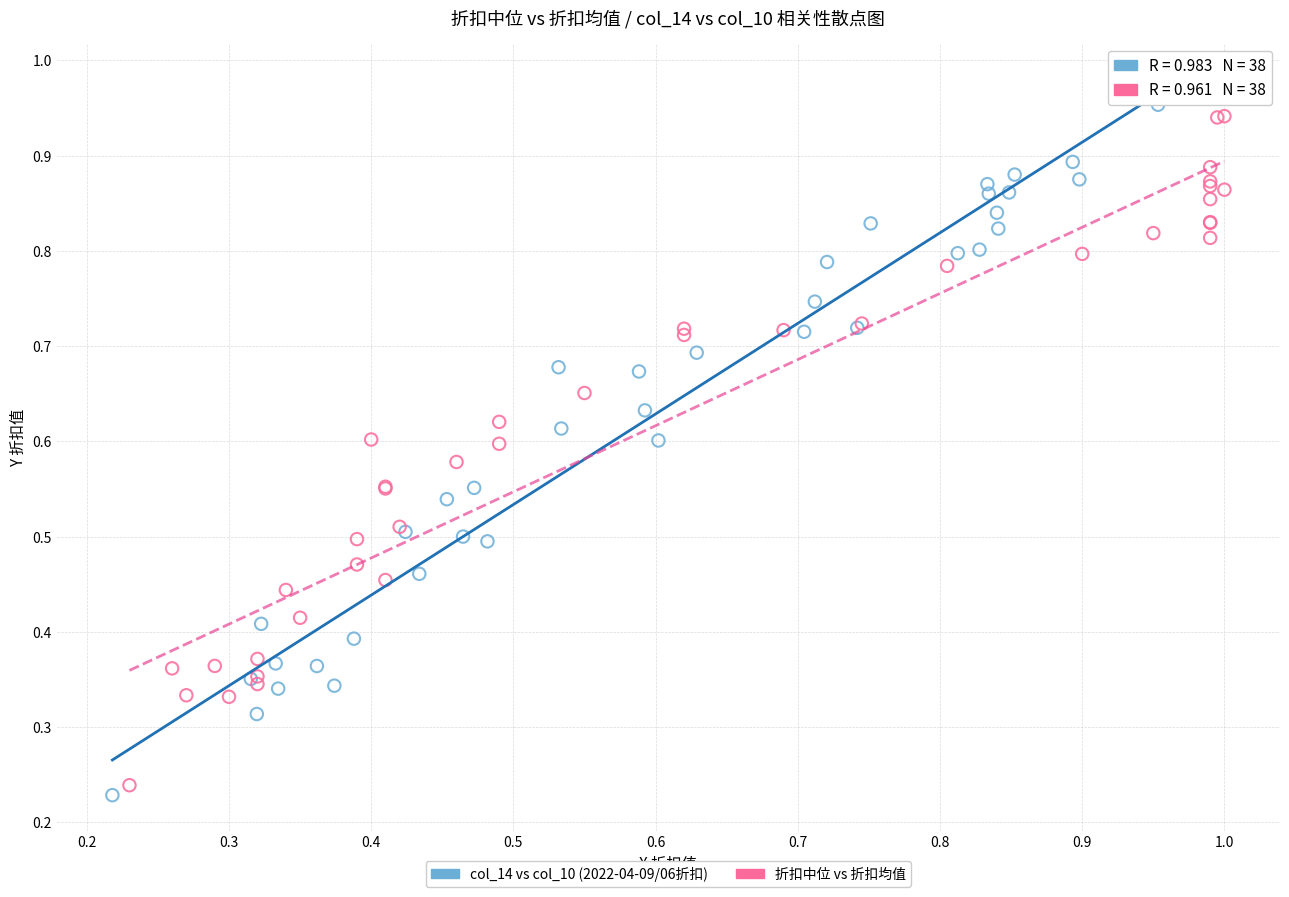

Which series reaches the maximum Y coordinate?

col_14 vs col_10 (2022-04-09/06折扣)